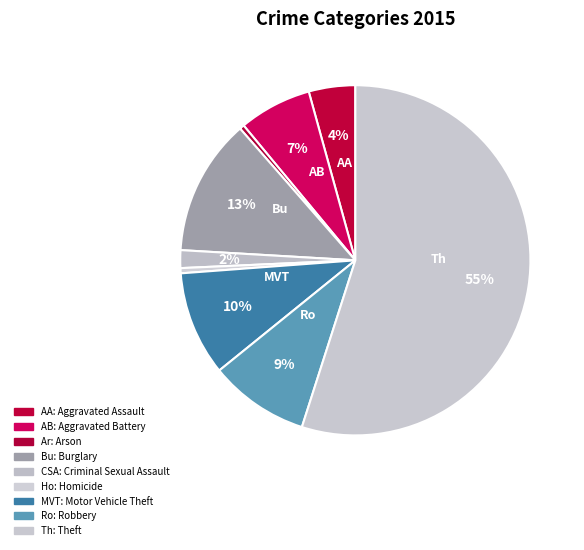

How many segments does this pie chart have?

9